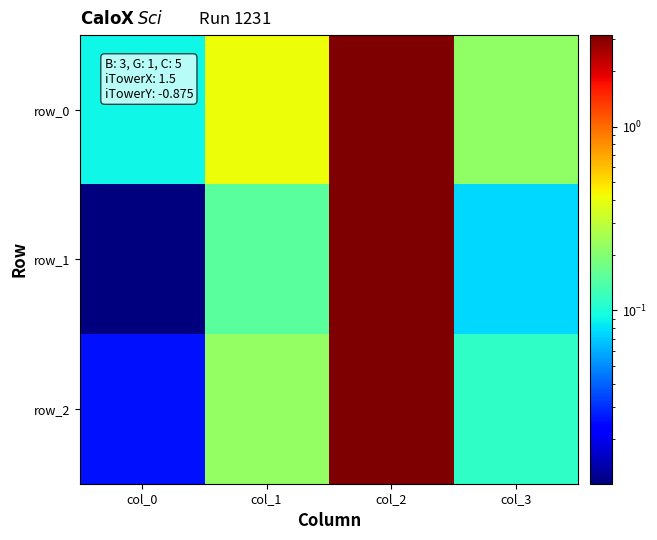

At which label does row_0 reach its minimum?

col_0